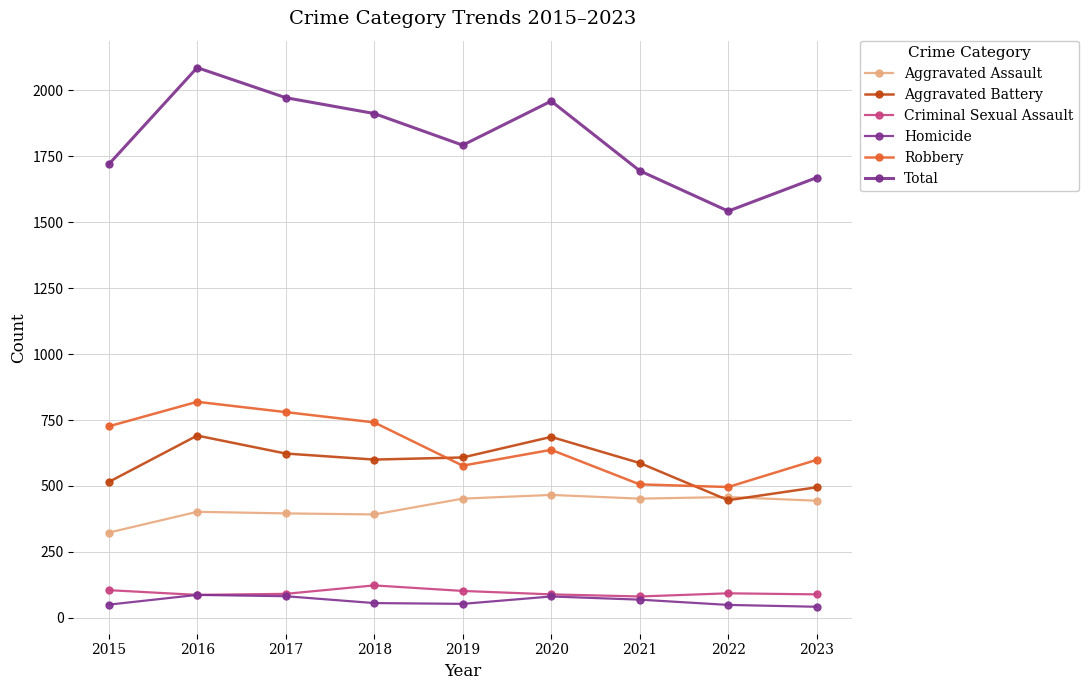

What is the difference between the second highest and minimum values in the Robbery series?

284